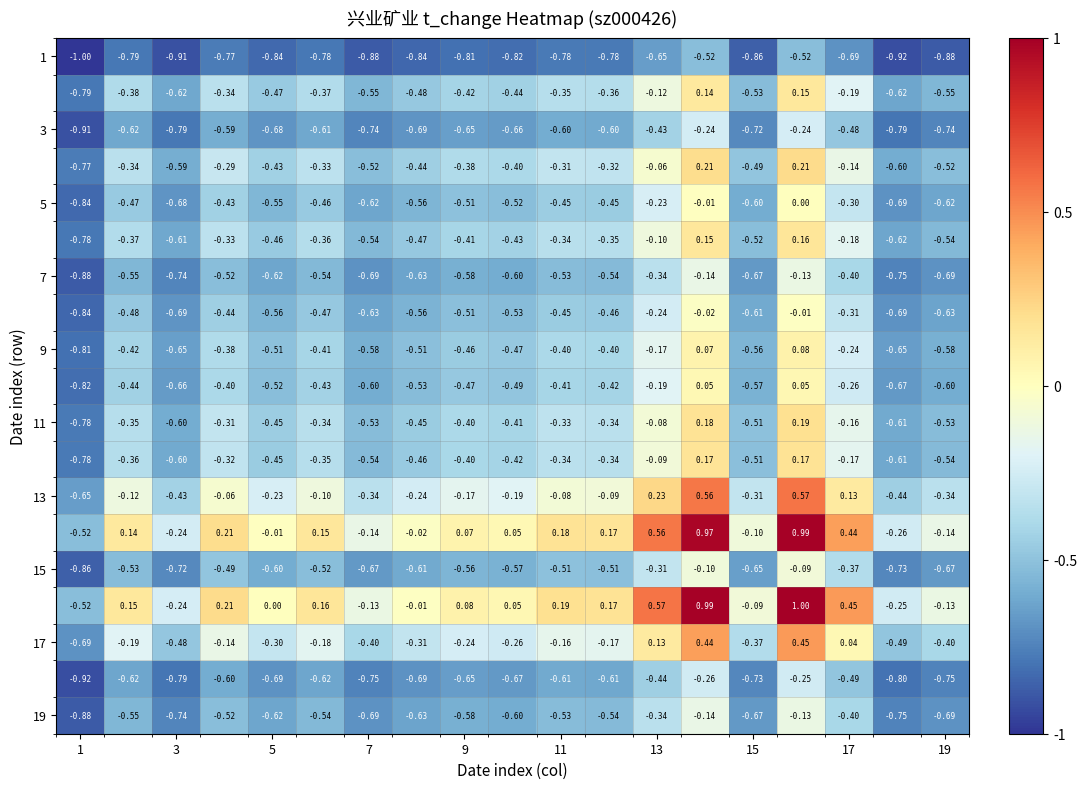

Count the number of data series in this chart.

19